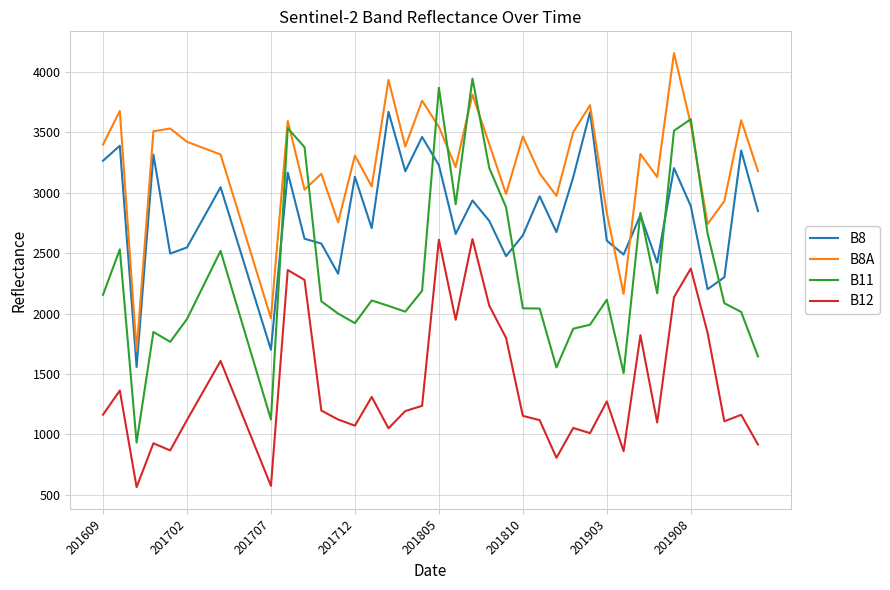

How many interior local valleys does the B8 series have?

12